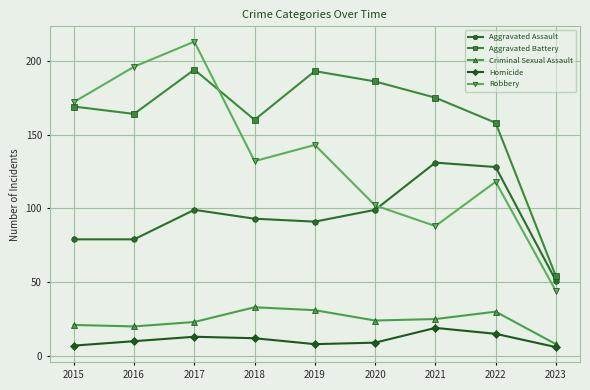

Where is Aggravated Battery nearest to the value 124?

2022